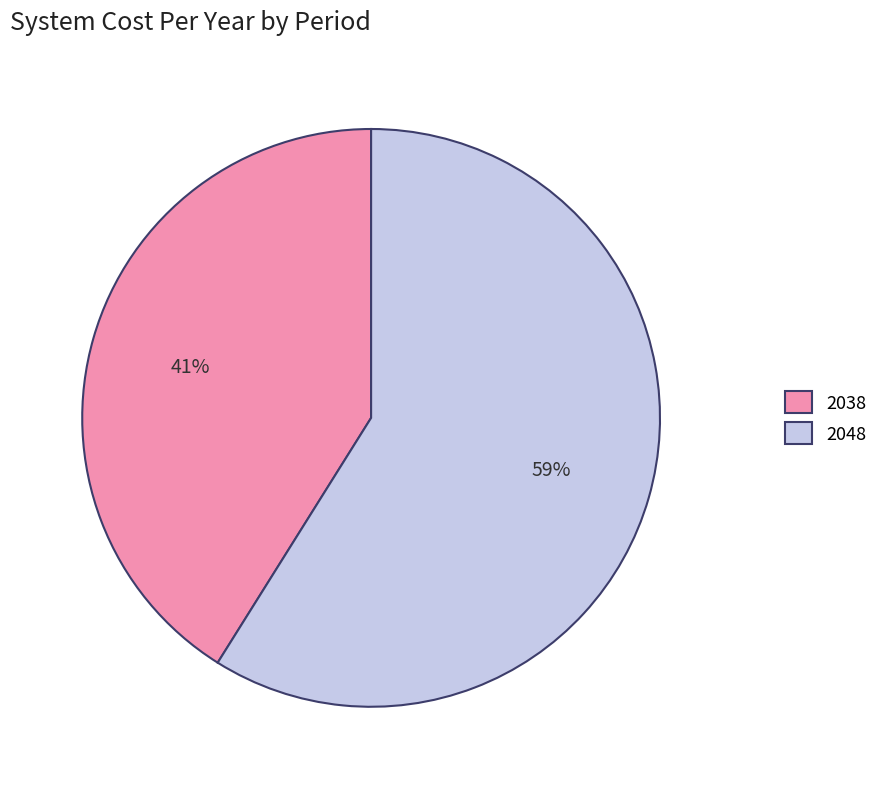

How many slices are in this pie chart?

2